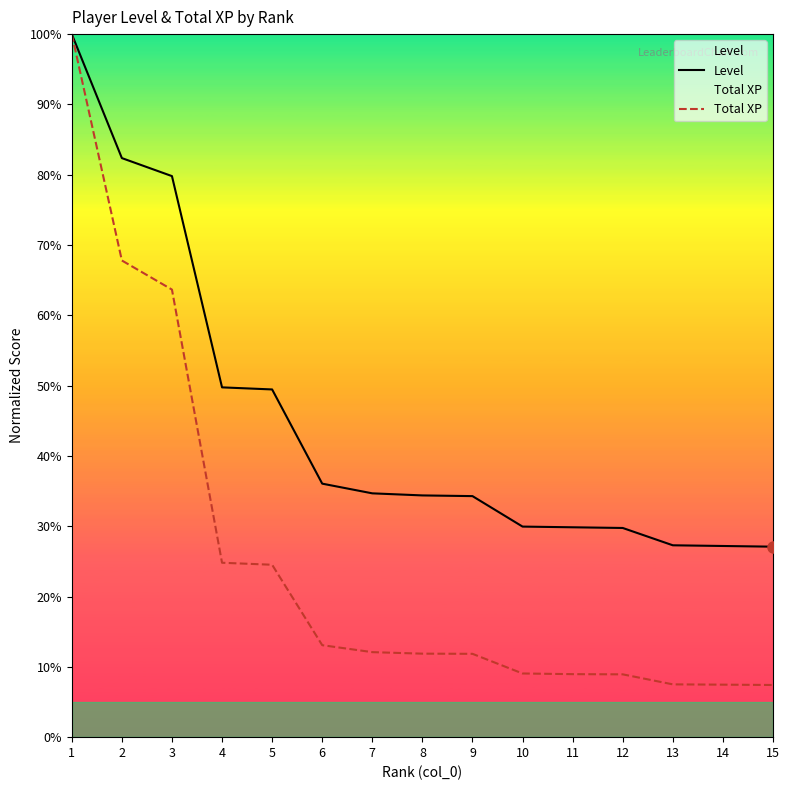

Does the chart display data point markers on the line(s)?

No